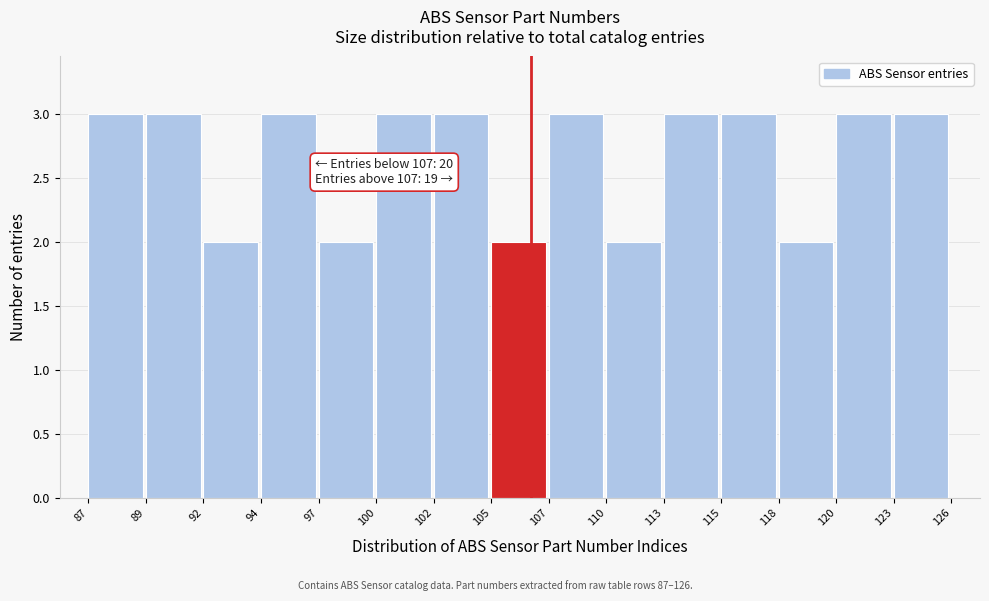

Reading left to right, transcribe all the data shown in this chart.

87=3	89=3	92=2	94=3	97=2	100=3	102=3	105=2	107=3	110=2	113=3	115=3	118=2	120=3	123=3